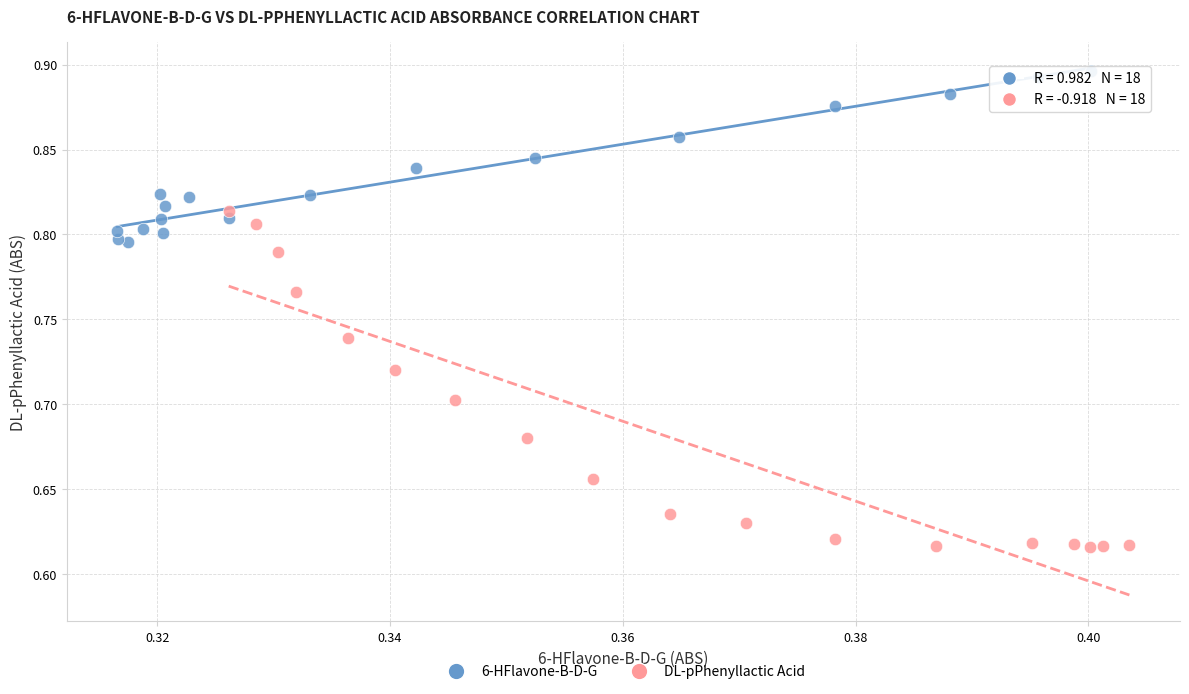

Which series has the largest Y range (max minus min)?

DL-pPhenyllactic Acid